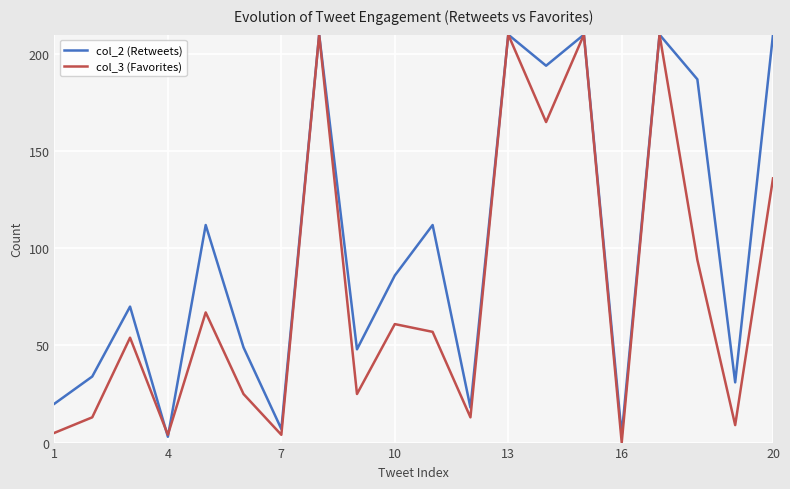

What is the maximum value shown in the chart?

210